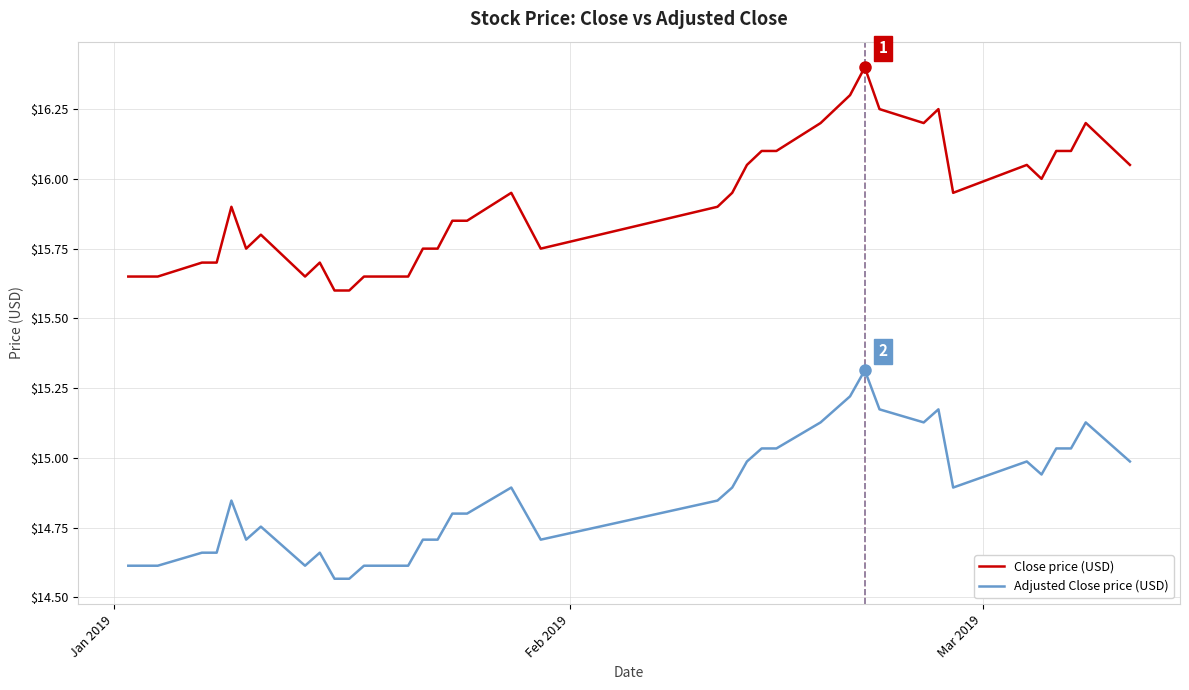

Does the chart display data point markers on the line(s)?

No